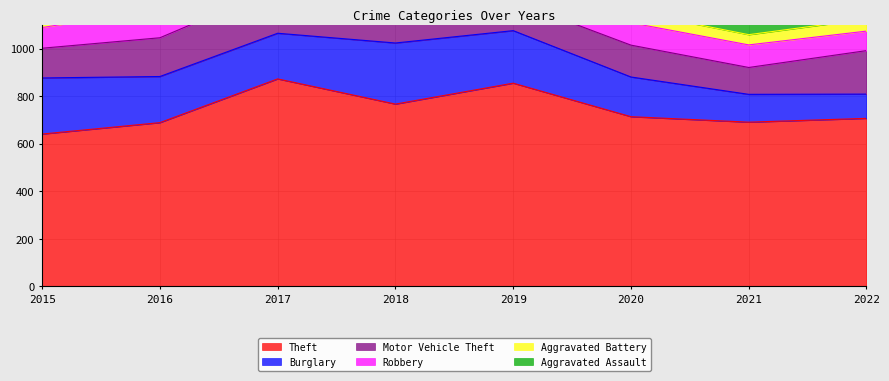

At how many categories does at least one series exceed 749?

3